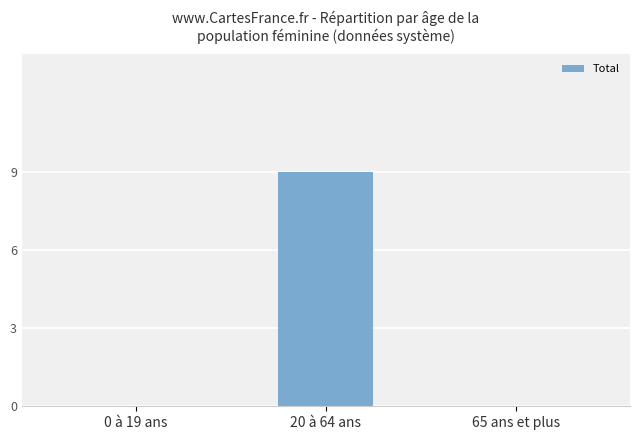

True or false: the data shows 13 at 20 à 64 ans.

False